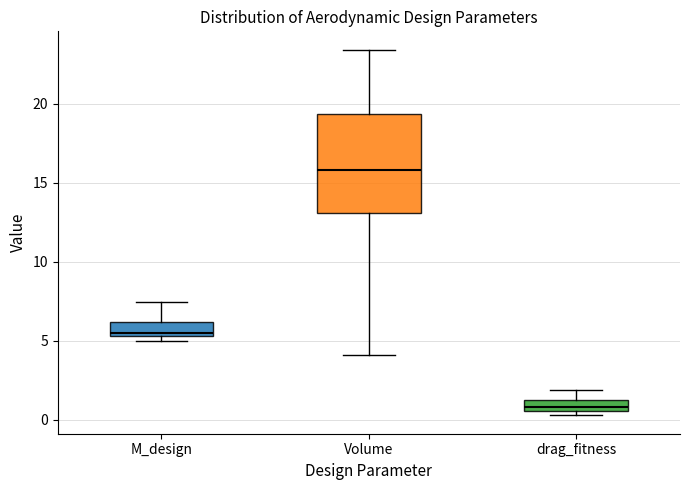

Which box has the lowest median line?

drag_fitness